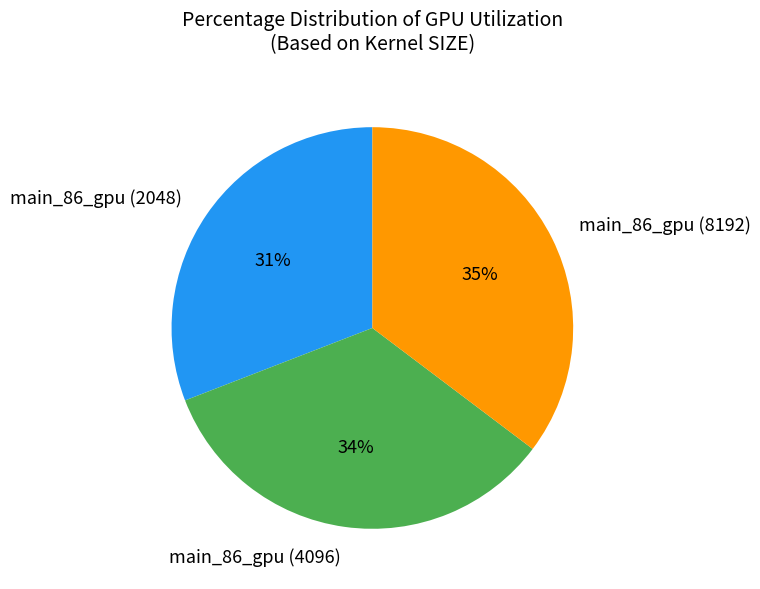

Combined, do main_86_gpu (8192) and main_86_gpu (2048) account for over 50%?

Yes